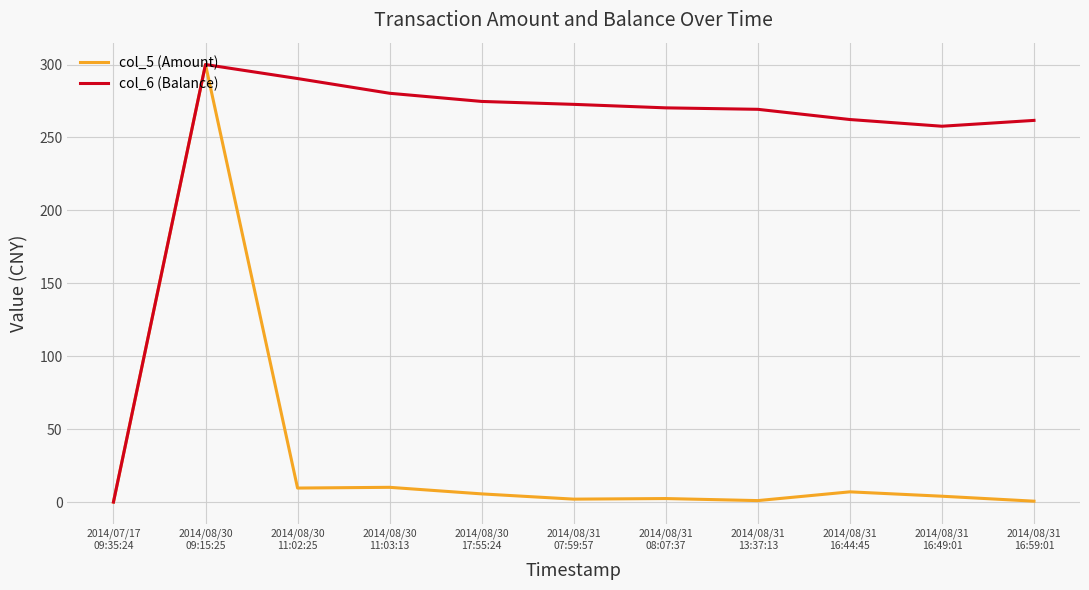

What is the difference between the highest and lowest values at 2014/08/31
13:37:13?

268.3